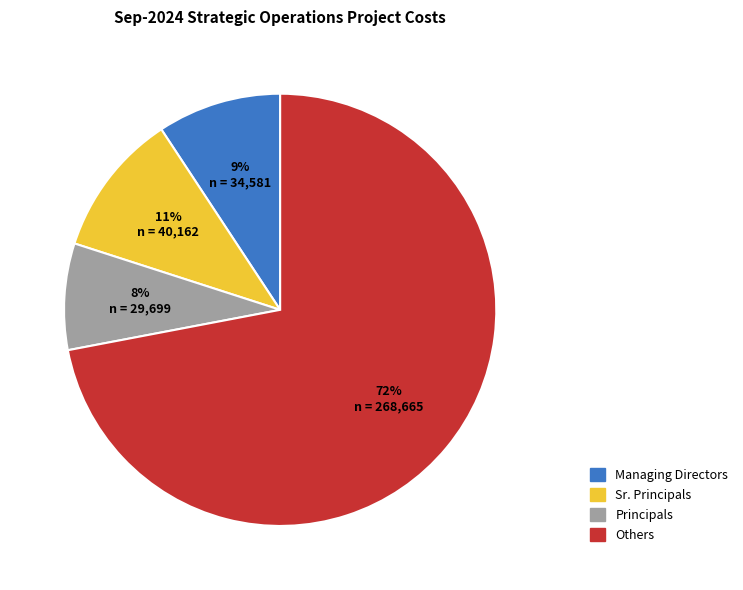

To the nearest percent, what is the difference between the largest and smallest slice percentages?

64%